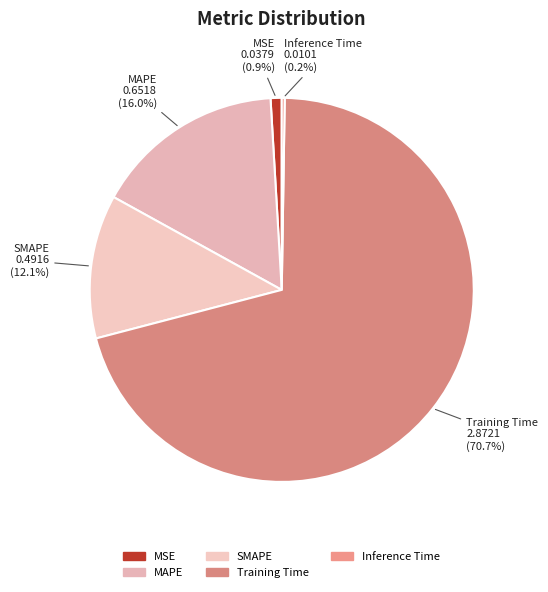

How much of the chart is everything except MSE?

99.1%